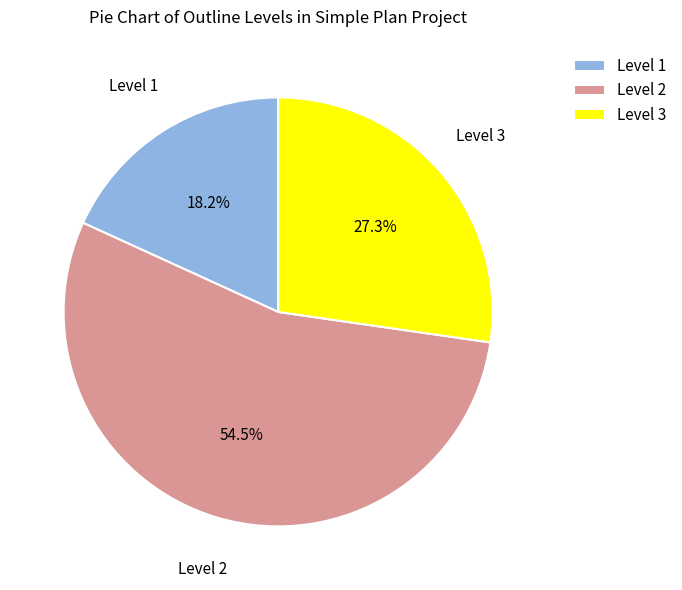

Is there a majority slice in this chart?

Yes